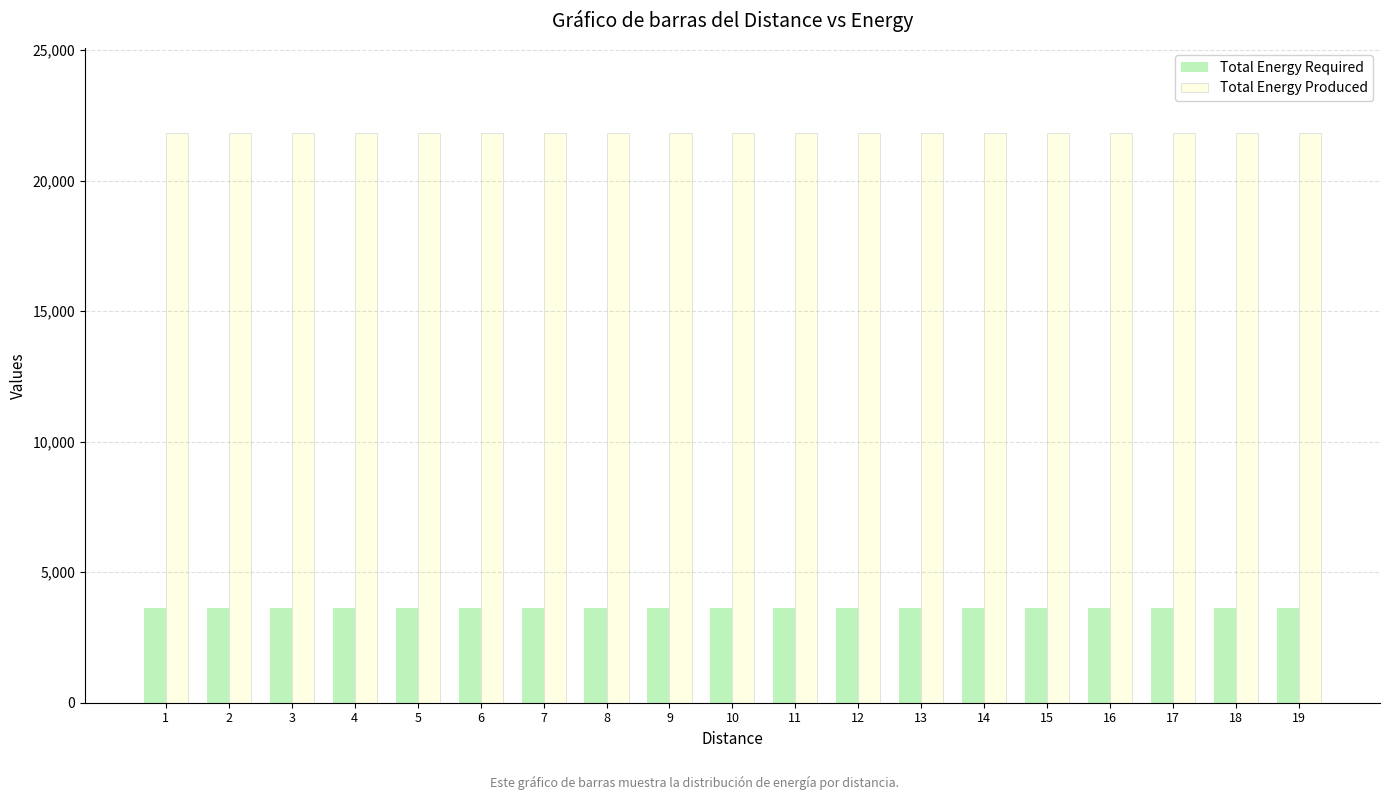

Count the number of categories in the chart.

19